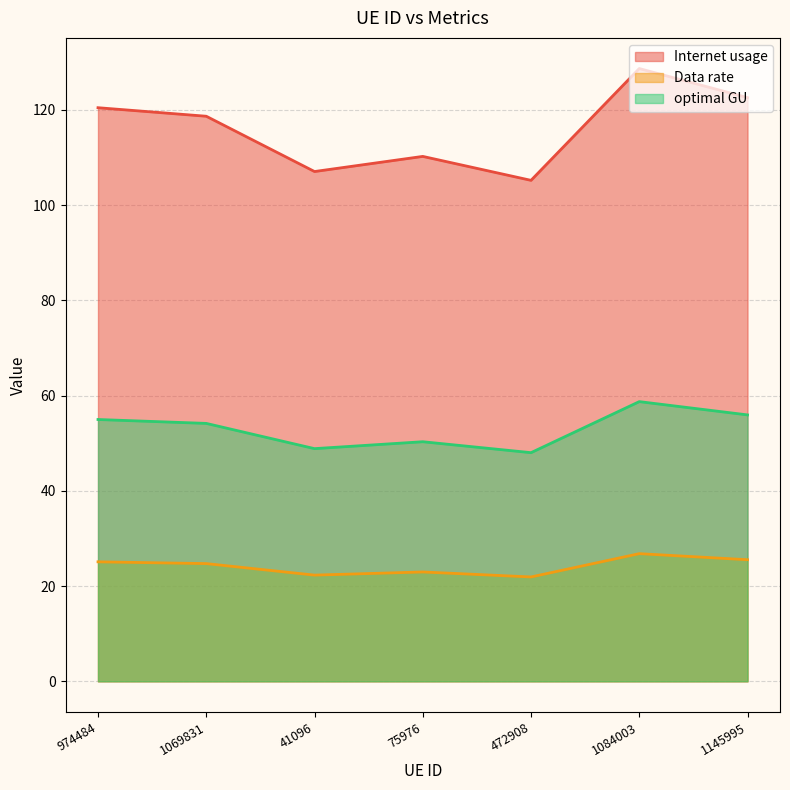

What is the difference between the second highest and minimum values in the Data rate series?

3.6